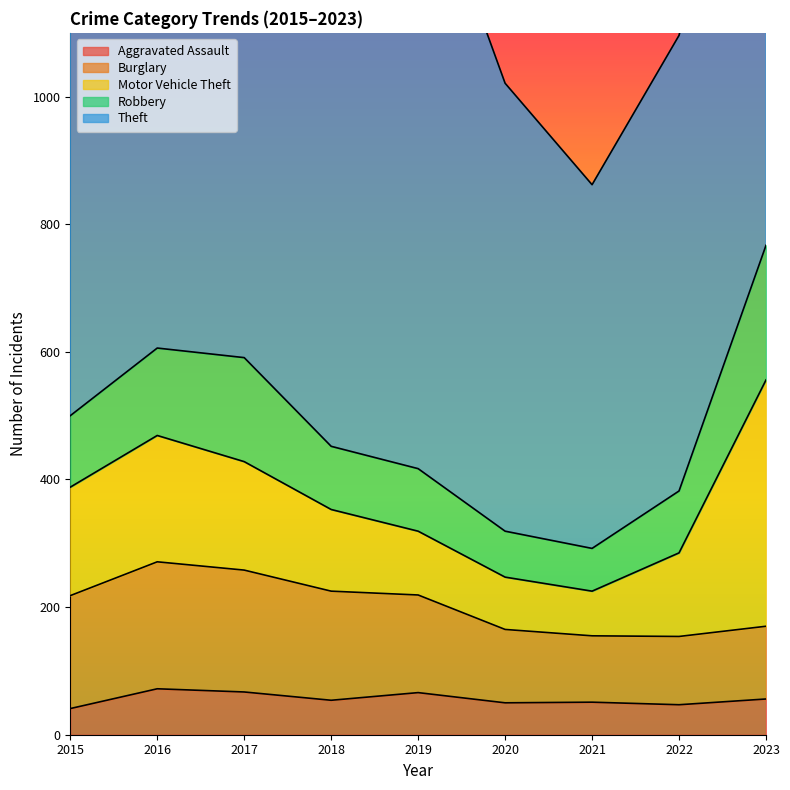

Which has a higher value, 2015 or 2017?

2017